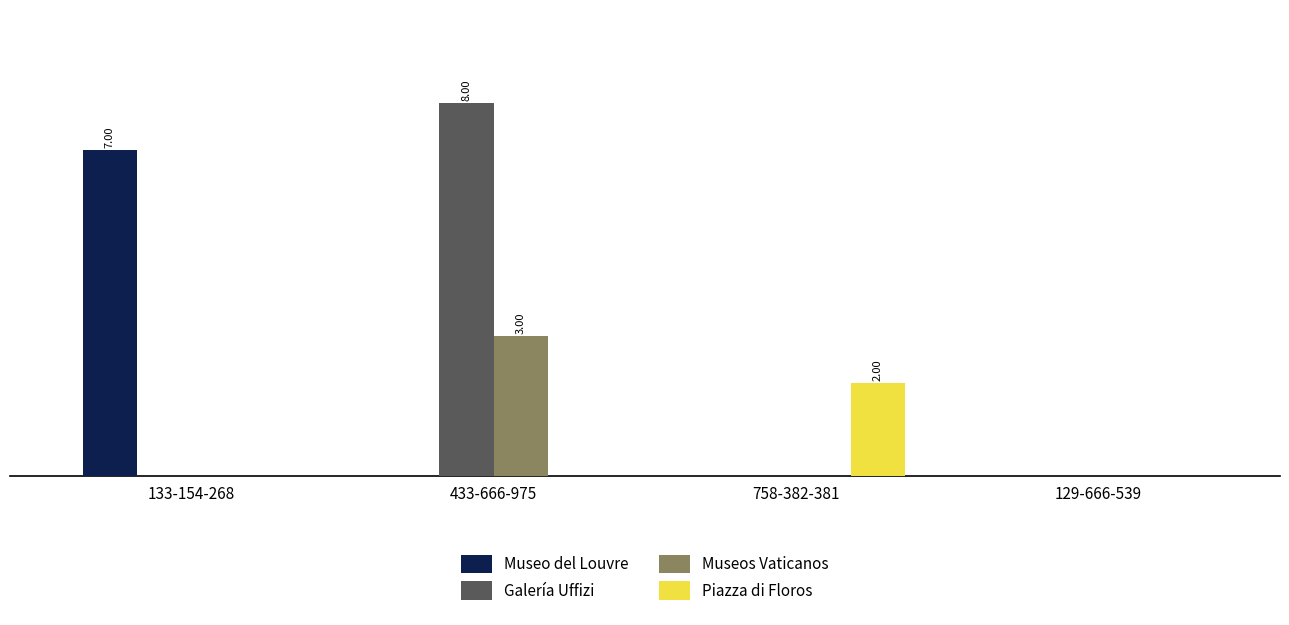

What are all the series names shown in the legend?

Museo del Louvre, Galería Uffizi, Museos Vaticanos, Piazza di Floros